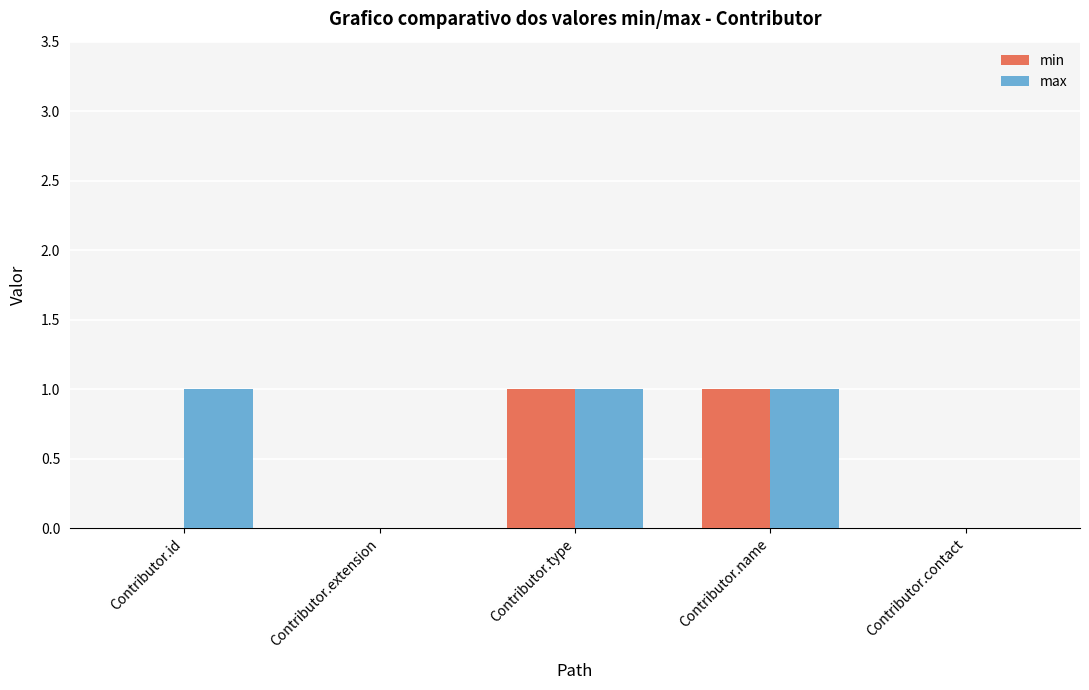

The max series shows -1 at Contributor.extension. True or false?

False